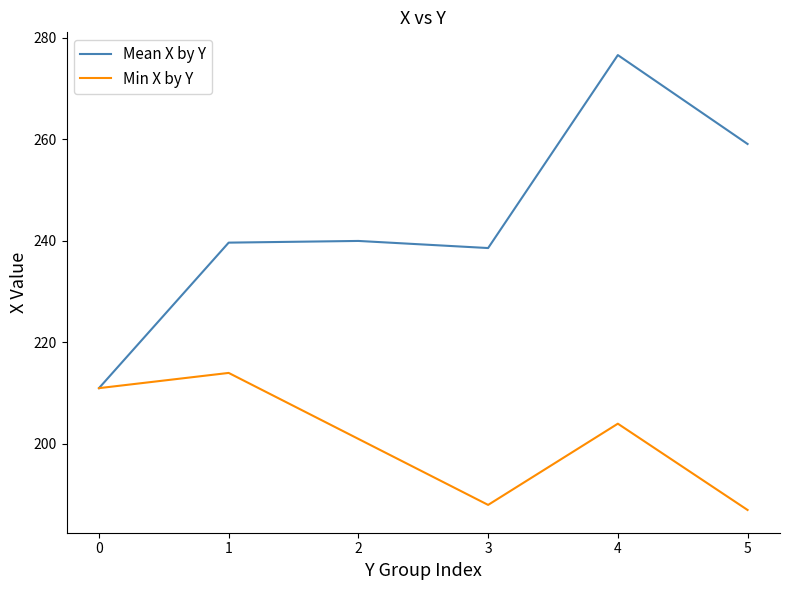

Which label corresponds to the largest value in the chart?

4